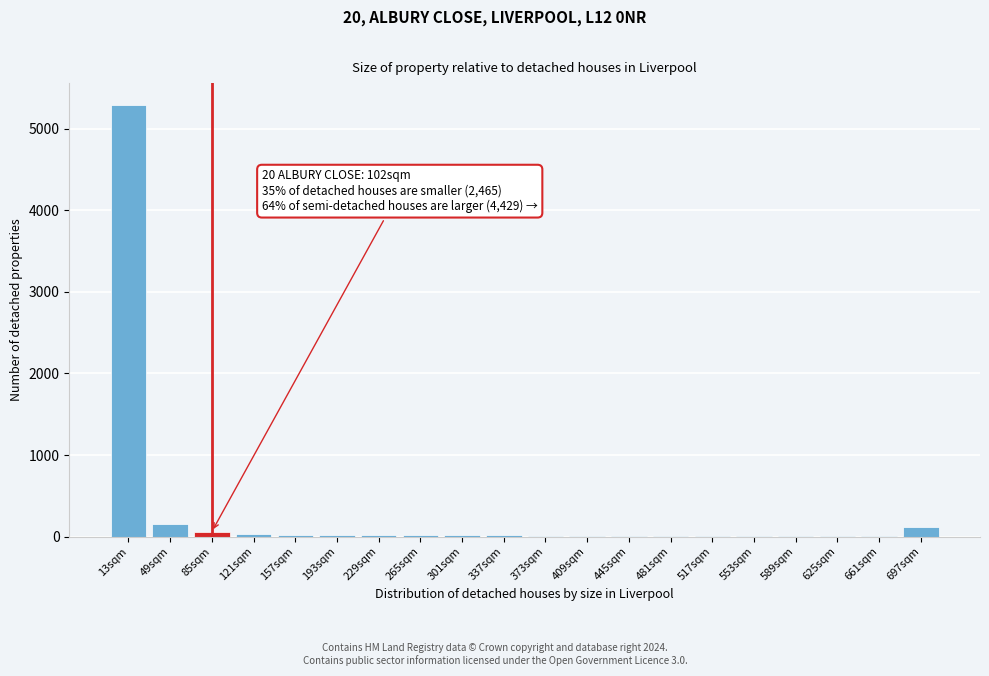

True or false: the data shows 20 at 337sqm.

True